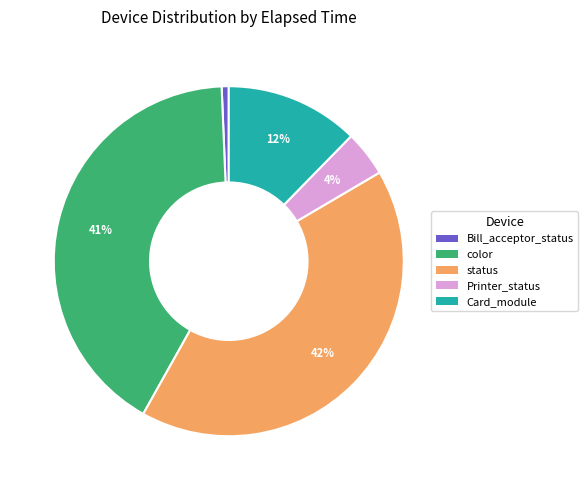

Does status represent more than half of the total?

No